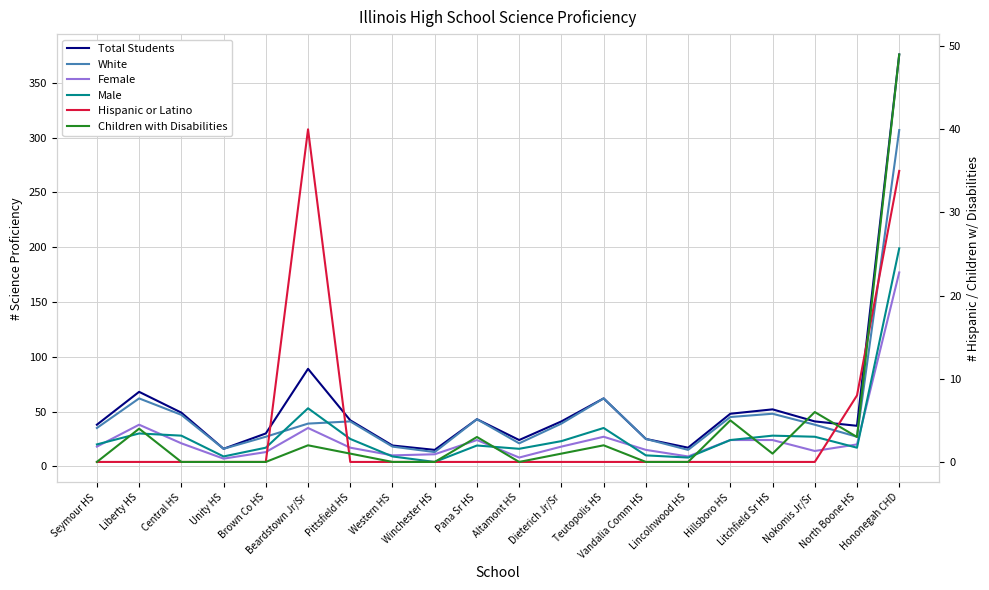

Which category has the highest value across all series?

Hononegah CHD